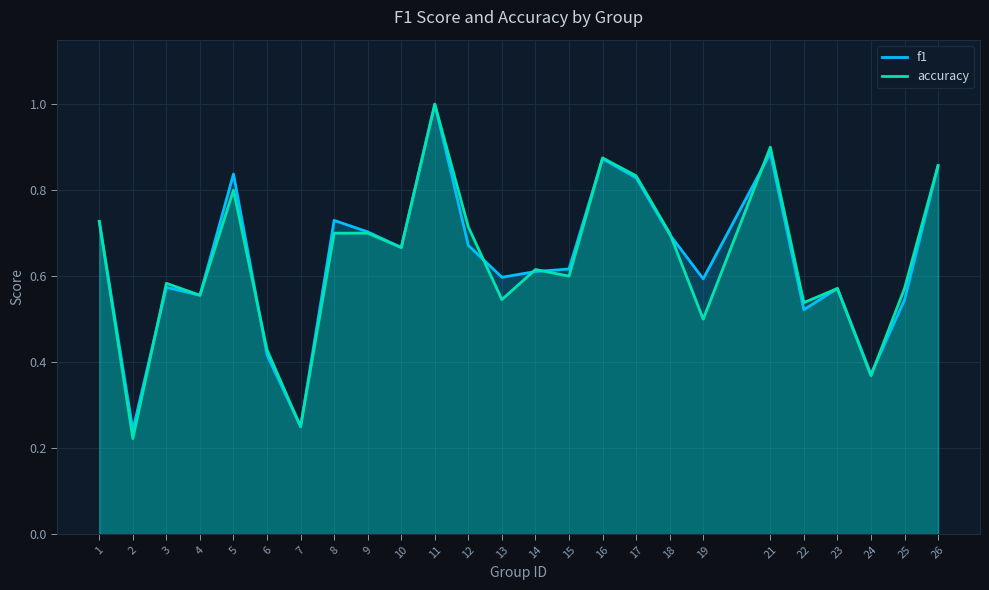

At which label is f1 closest to 0?

2